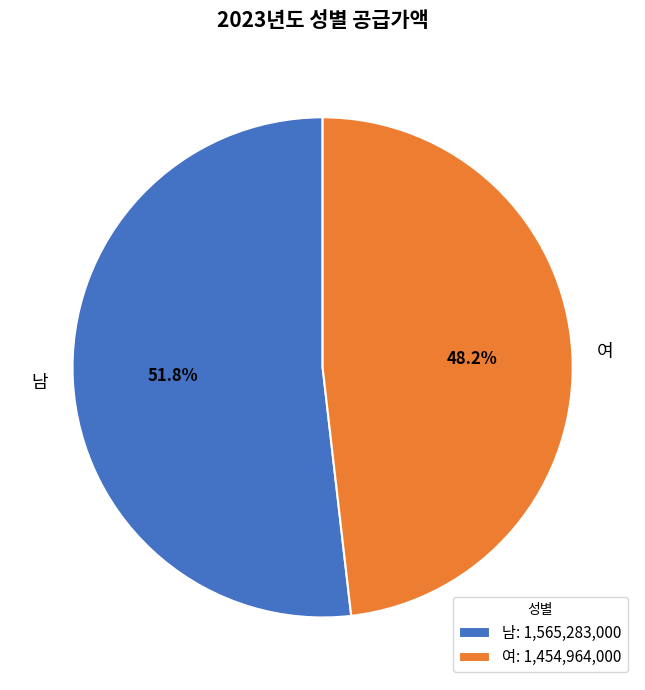

To the nearest percent, what portion does 남 represent?

52%